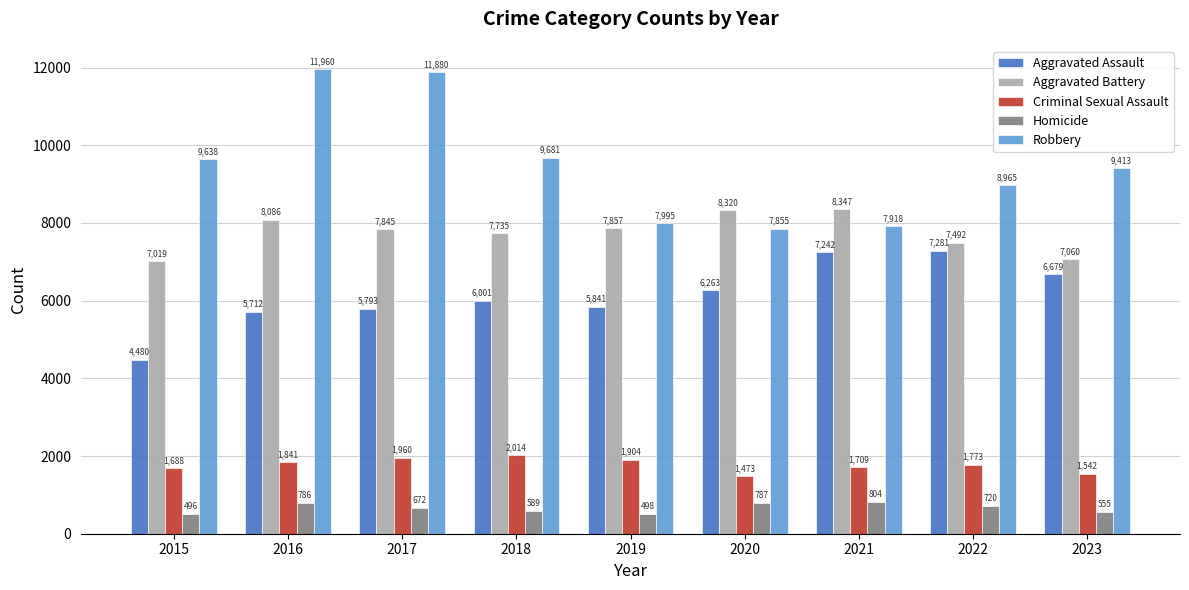

What is the spread (max minus min) of values at 2017?

11208